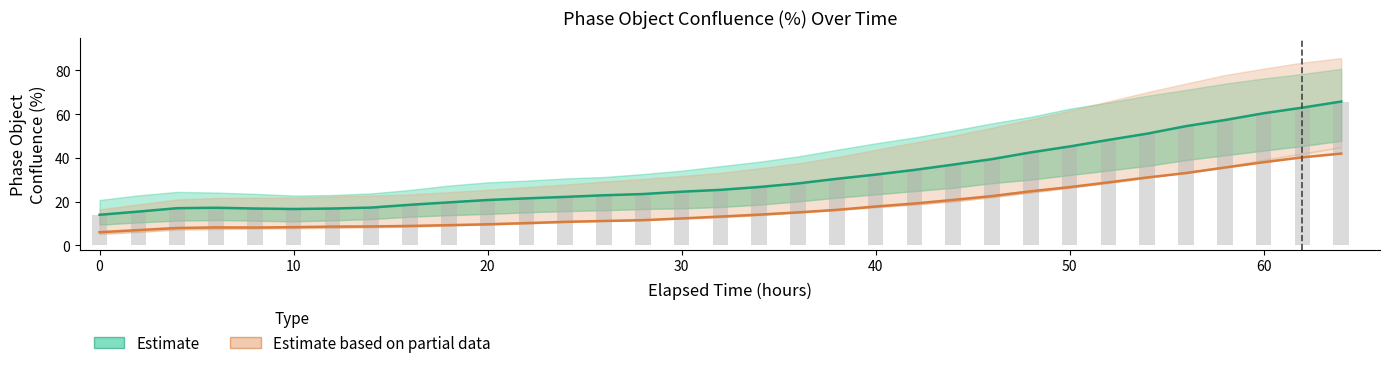

How many distinct data groups are displayed?

2